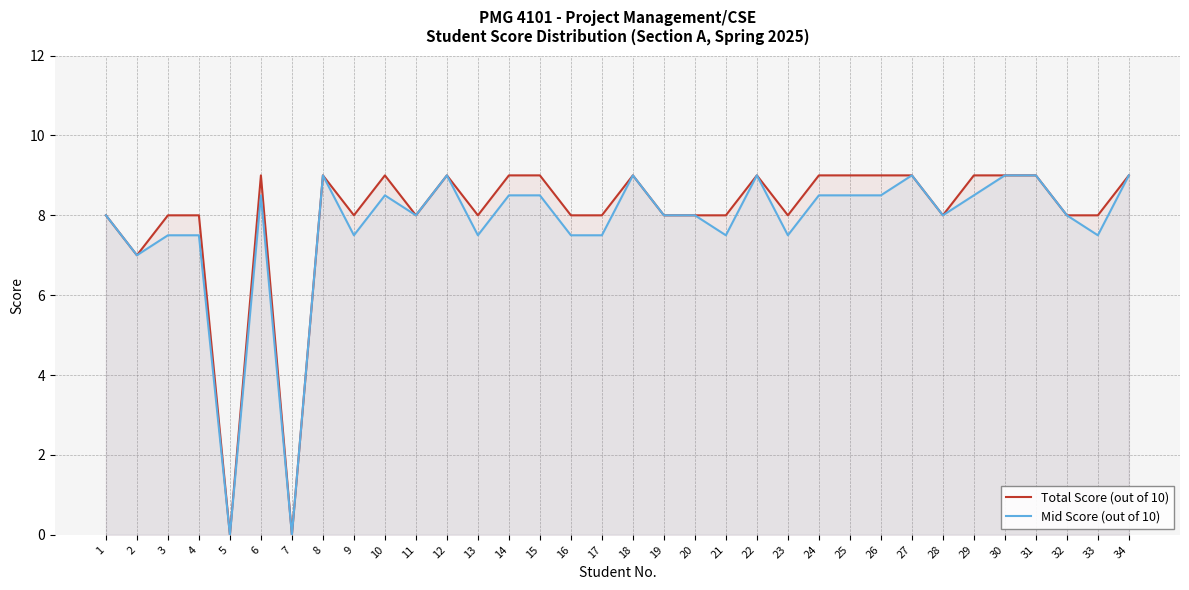

What is the total value across all series at 2?

14.0